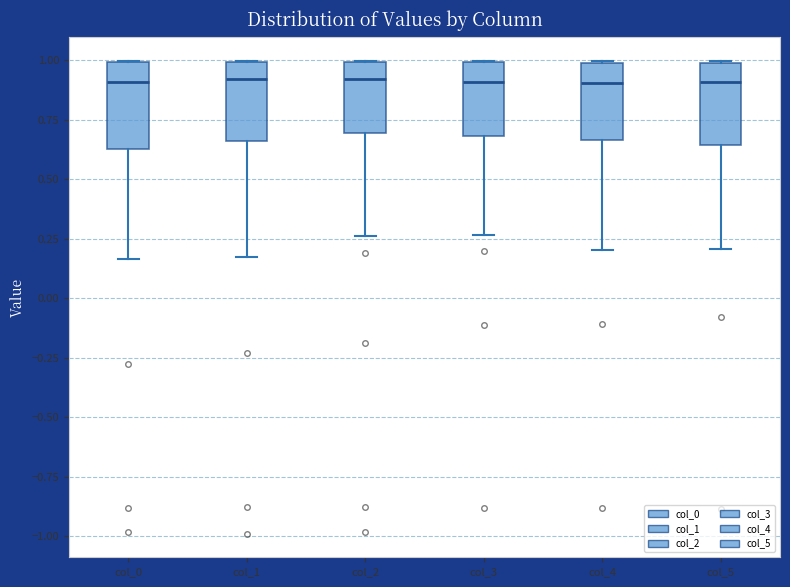

Reading left to right, read every box against the y-axis: the position of its median line, the range the box covers, and the ends of its whiskers. The values are not printed on the chart, so give them approximately, as read against the axis.

col_0: median 0.90, box 0.65 to 1.00, whiskers 0.15 to 1.00
col_1: median 0.90, box 0.65 to 1.00, whiskers 0.20 to 1.00
col_2: median 0.90, box 0.70 to 1.00, whiskers 0.25 to 1.00
col_3: median 0.90, box 0.70 to 1.00, whiskers 0.25 to 1.00
col_4: median 0.90, box 0.65 to 1.00, whiskers 0.20 to 1.00
col_5: median 0.90, box 0.65 to 1.00, whiskers 0.20 to 1.00